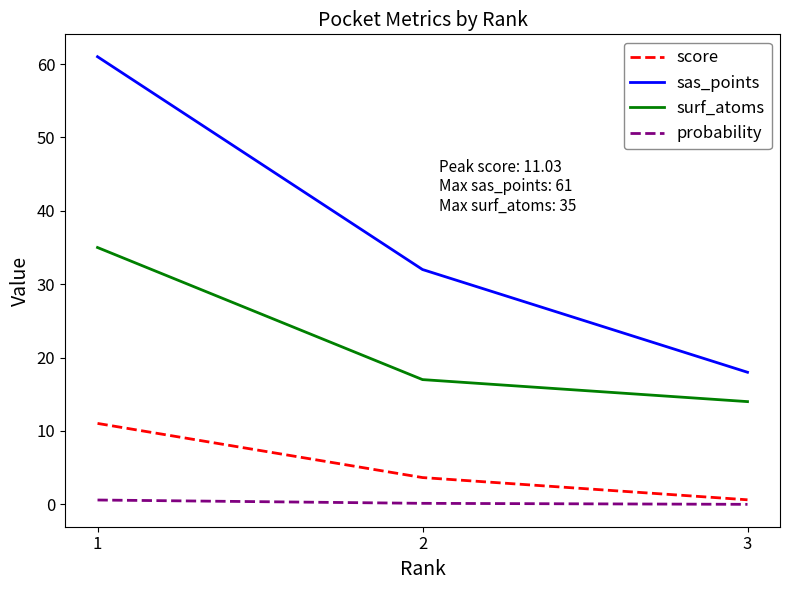

Which series has the largest total across all categories?

sas_points